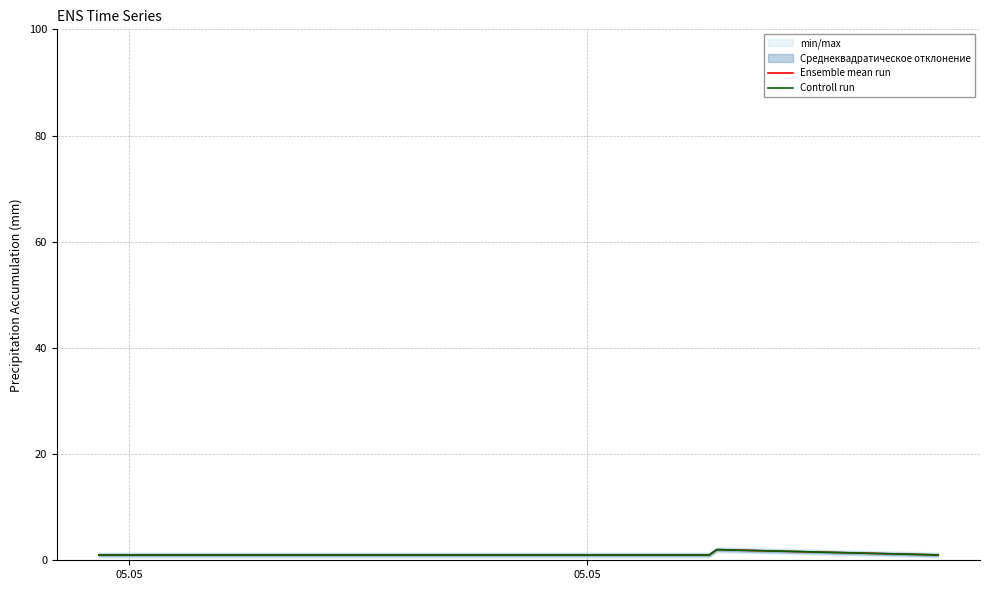

How many categories are shown in the chart?

5